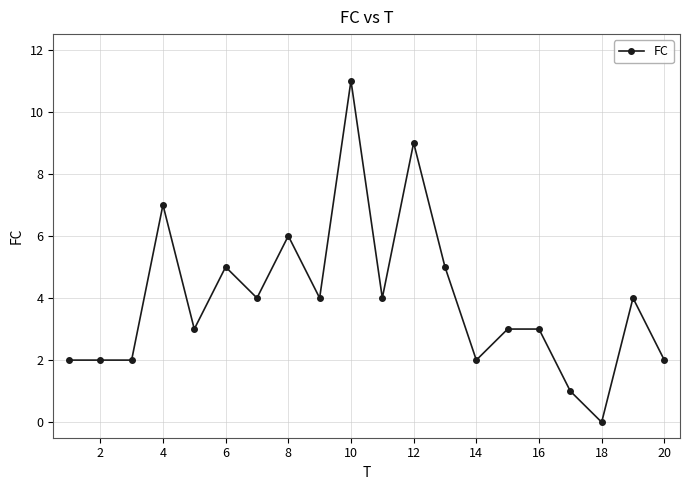

What is the difference between the second highest and minimum values?

9